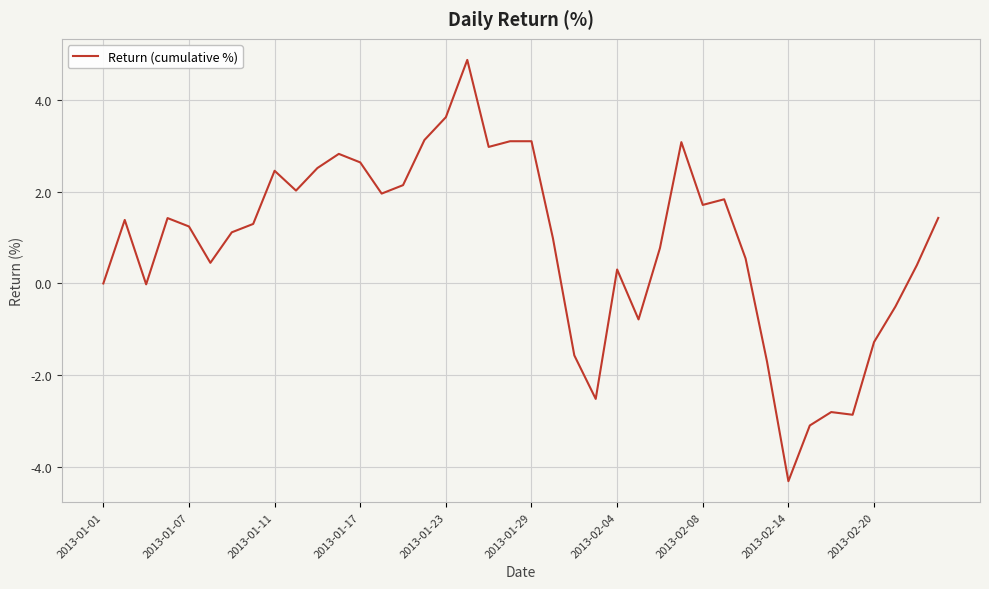

True or false: the data has more than 0 interior local peaks.

True